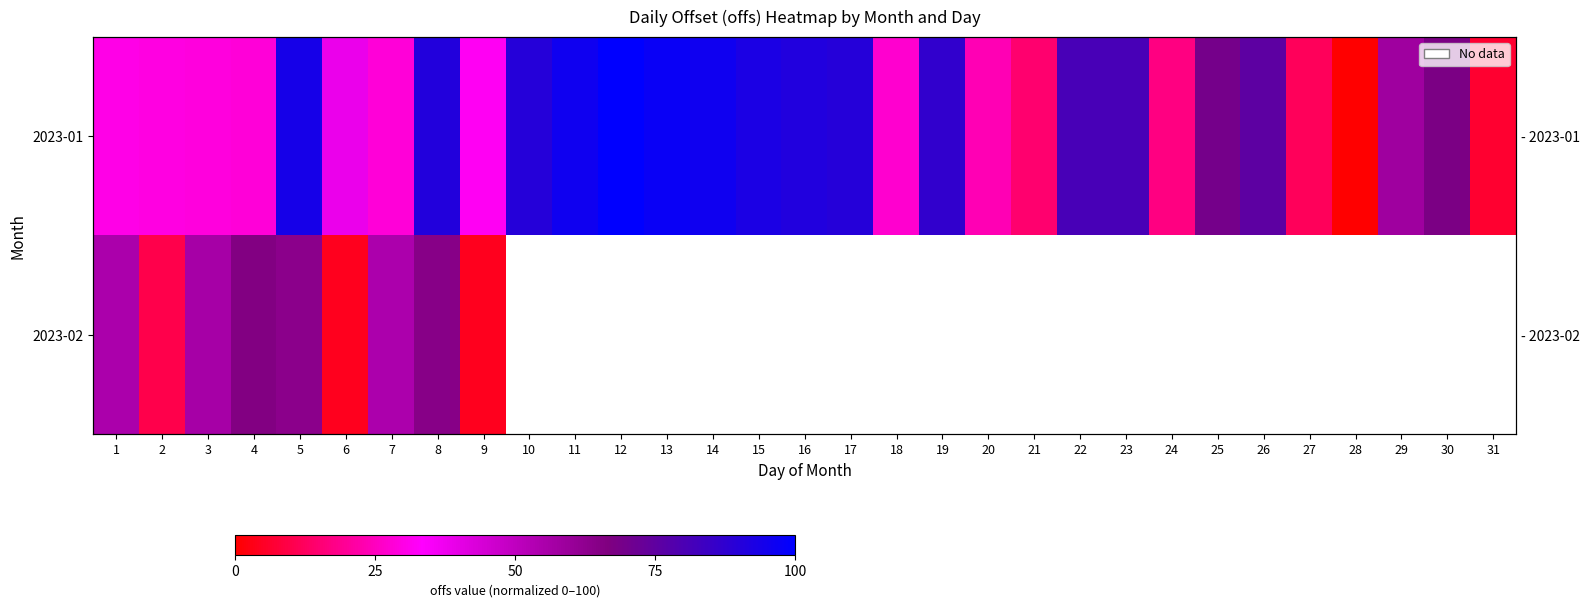

At which label does 2023-02 reach its minimum?

6